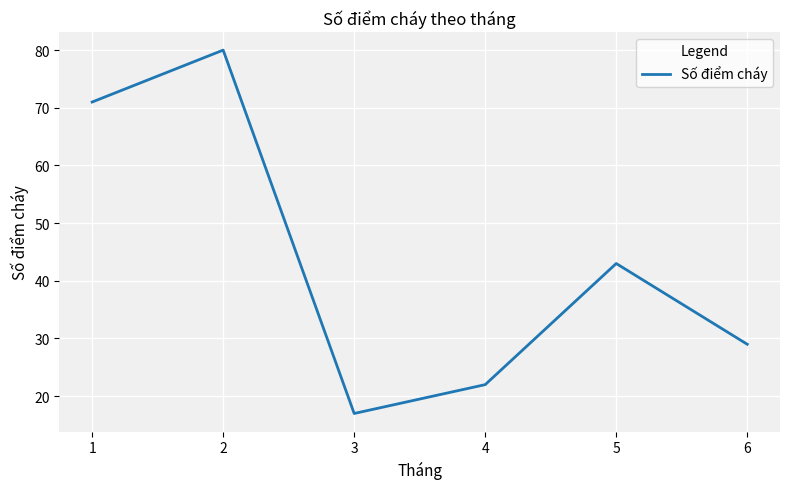

Reading left to right, transcribe all the data shown in this chart.

71	80	17	22	43	29